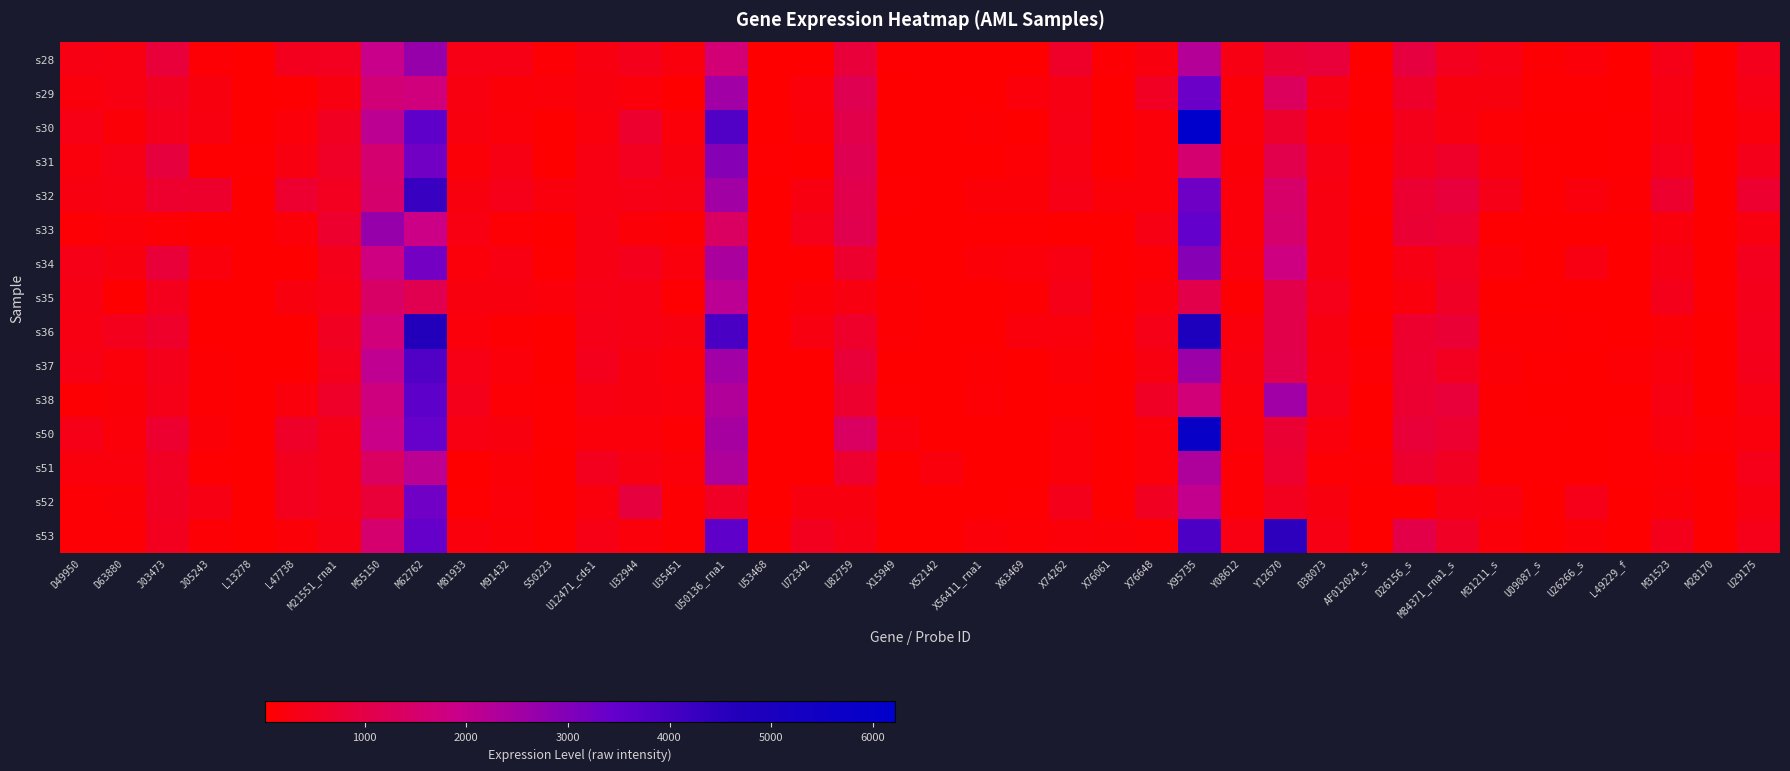

What is the greatest value displayed?

6218